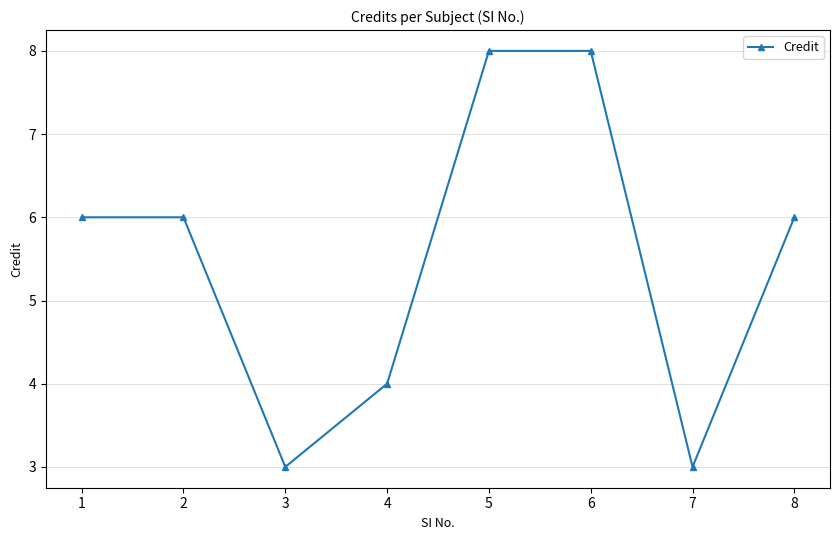

True or false: the data shows 2 at 2.

False